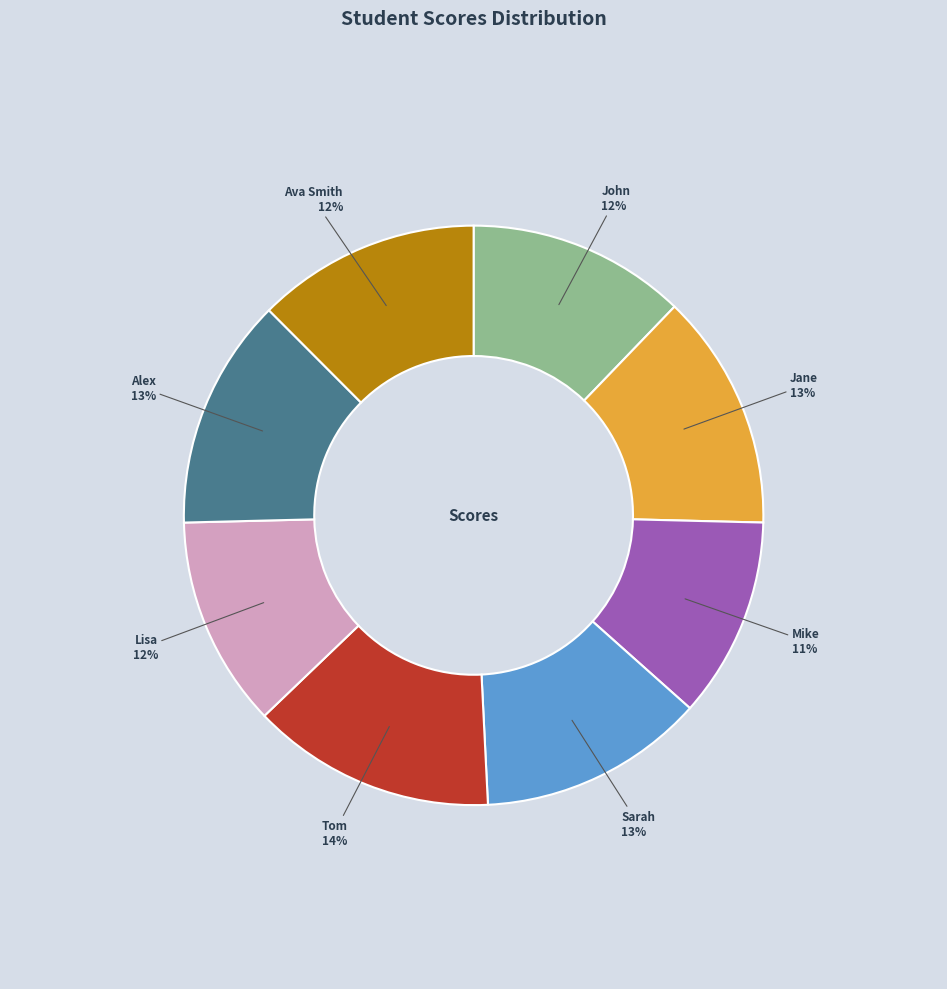

To the nearest percent, what is the average slice percentage?

12%